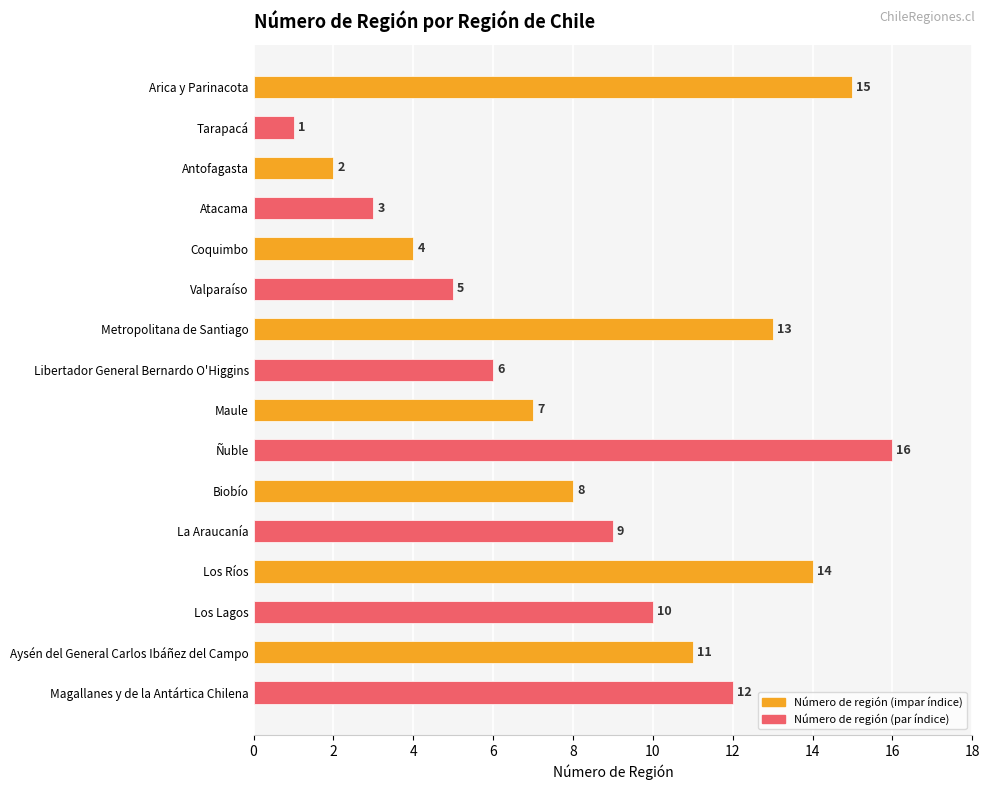

How many bars are there in total?

16